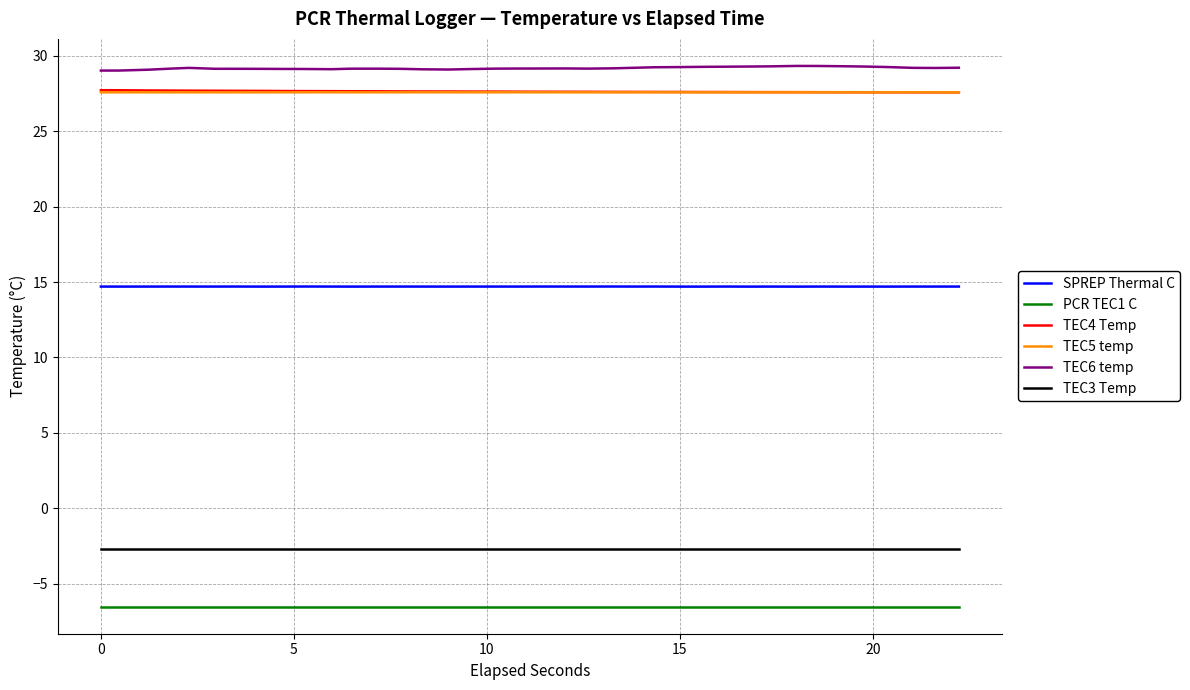

At how many categories does at least one series exceed 14?

38